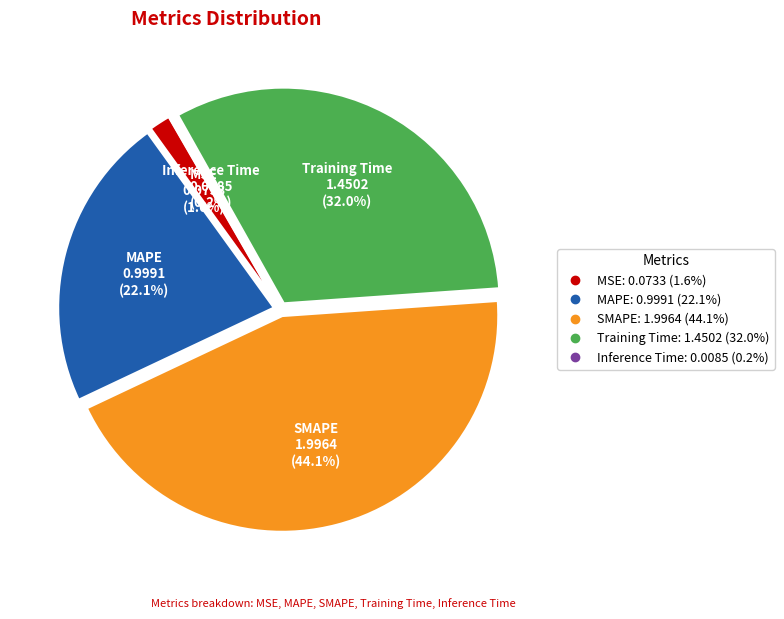

Which slice is the largest?

SMAPE